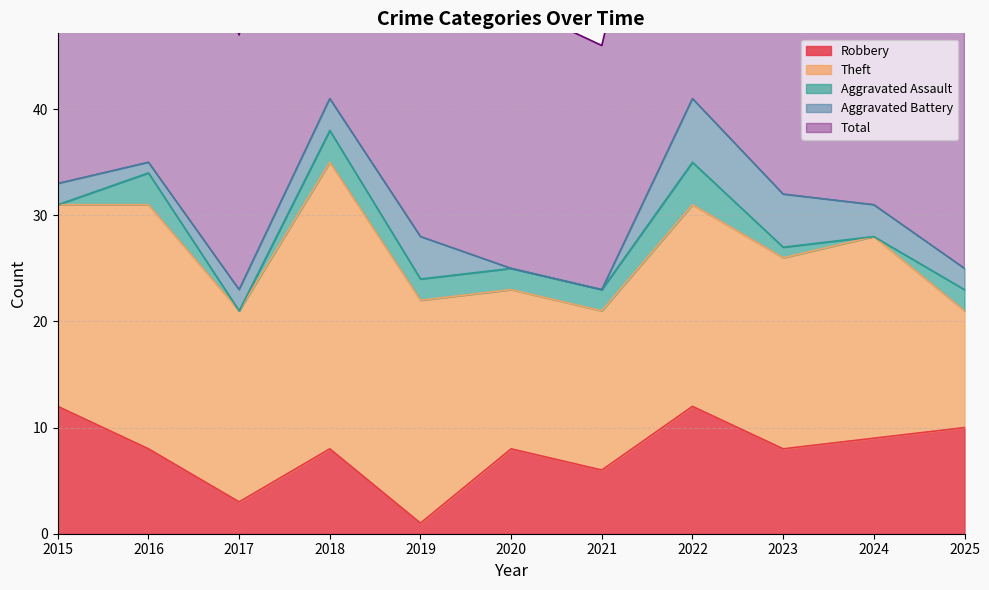

Reading left to right, what are all the values shown in this chart?

Robbery: 12	8	3	8	1	8	6	12	8	9	10
Theft: 19	23	18	27	21	15	15	19	18	19	11
Aggravated Assault: 0	3	0	3	2	2	2	4	1	0	2
Aggravated Battery: 2	1	2	3	4	0	0	6	5	3	2
Total: 33	35	24	41	28	25	23	41	34	31	25